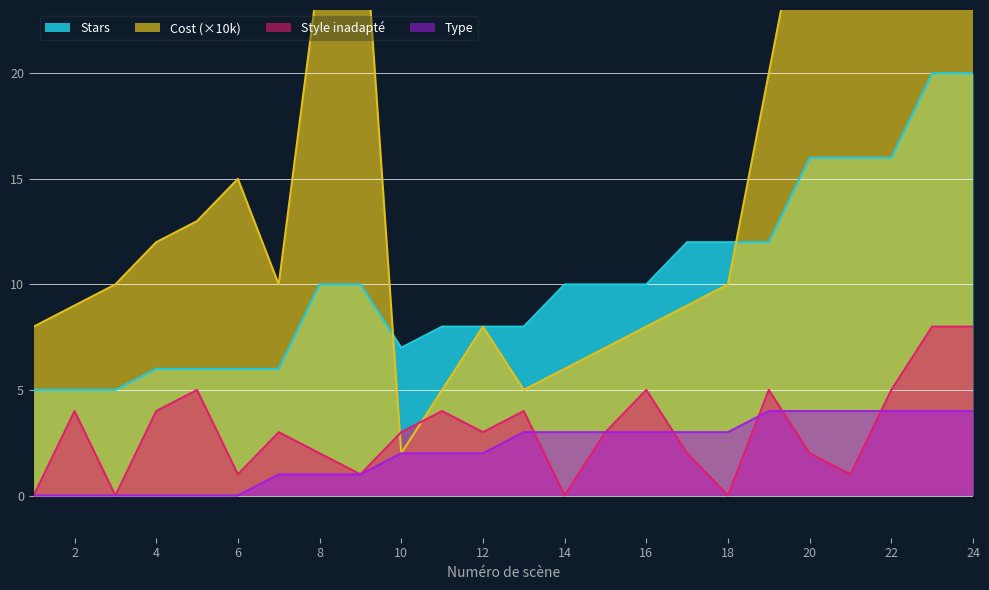

At which category does Stars reach its first local valley?

10